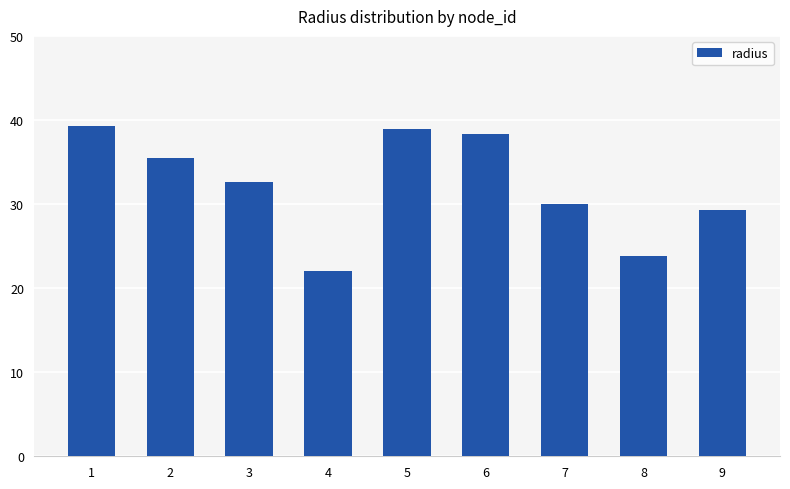

The chart shows a value of 28.9 at 4. True or false?

False